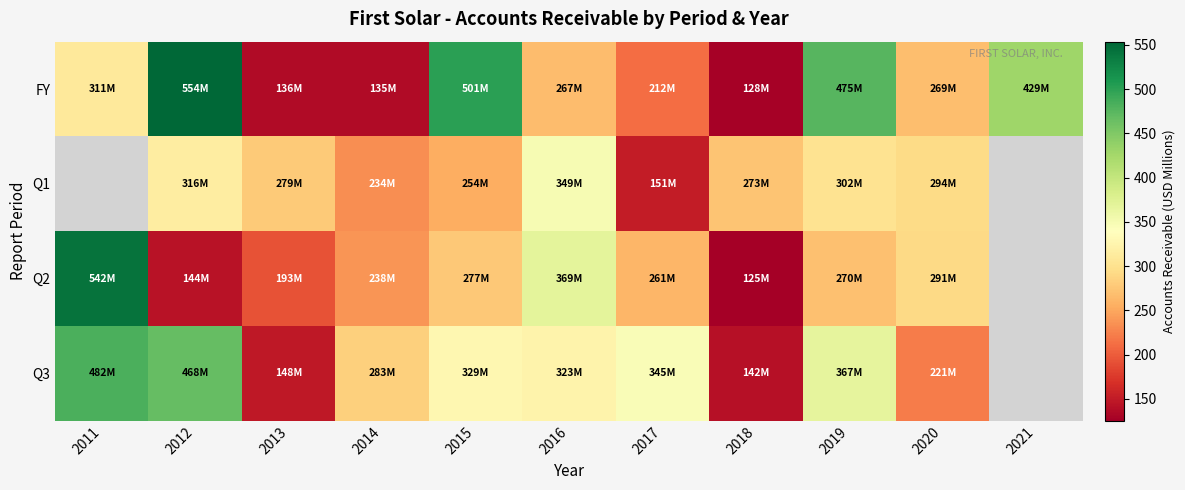

At 2015, list the series in order from smallest to largest.

Q1, Q2, Q3, FY